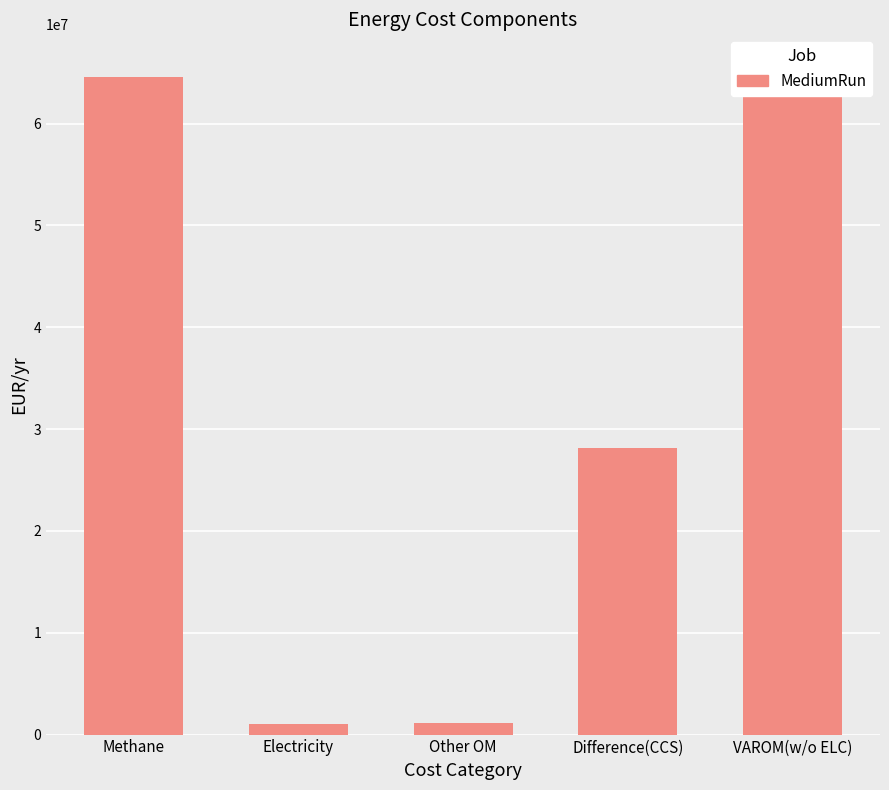

Which category has the highest value across all series?

VAROM(w/o ELC)